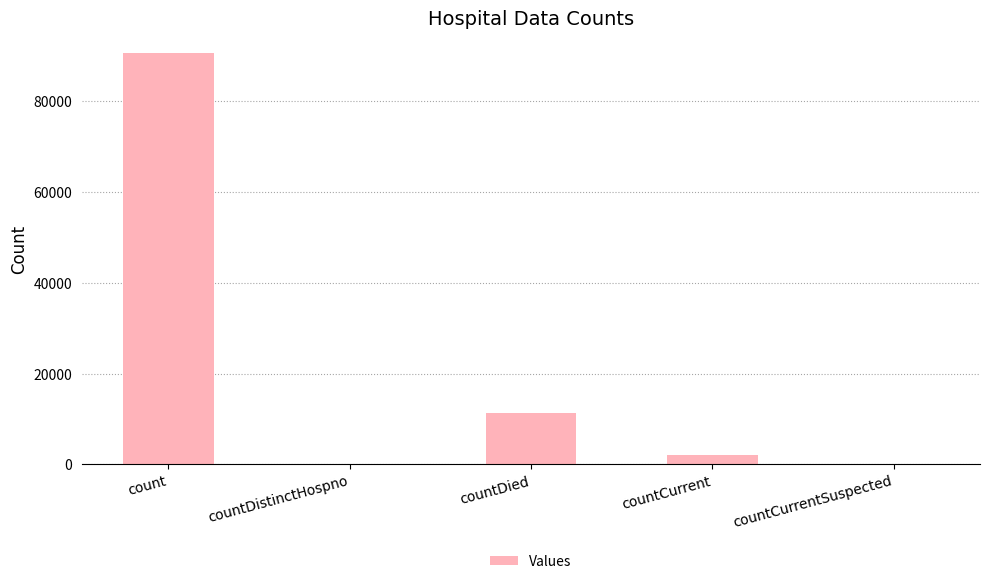

At which label is the value closest to 45284?

countDied